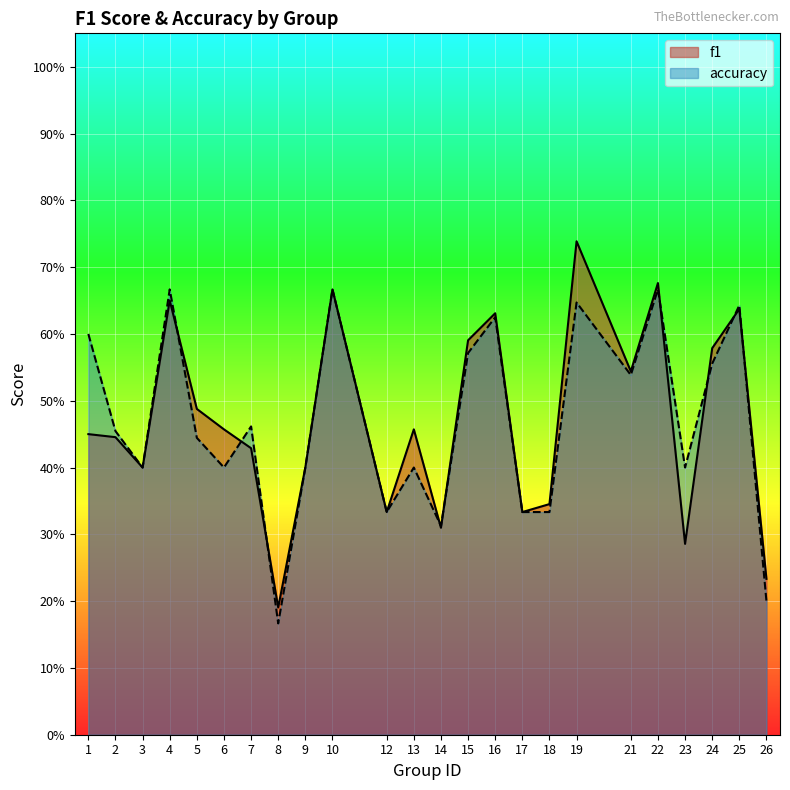

What is the value of the f1 point at the 18th from the left?

0.7